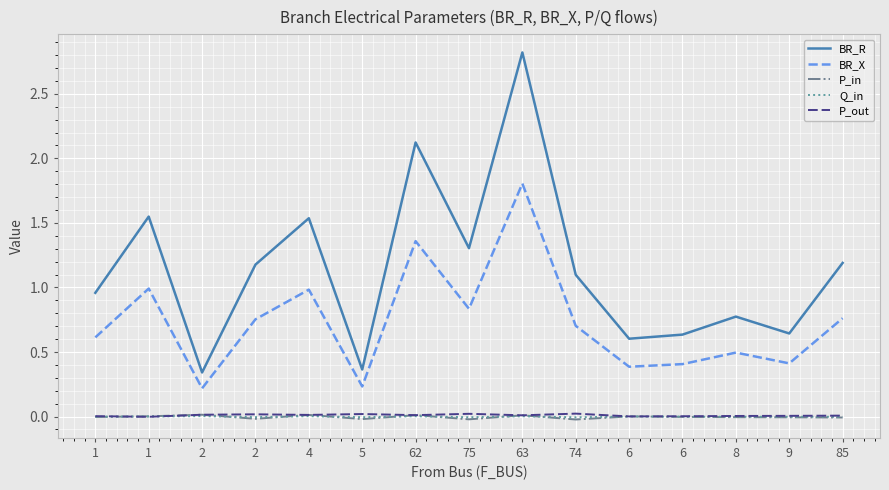

What are all the series names shown in the legend?

BR_R, BR_X, P_in, Q_in, P_out